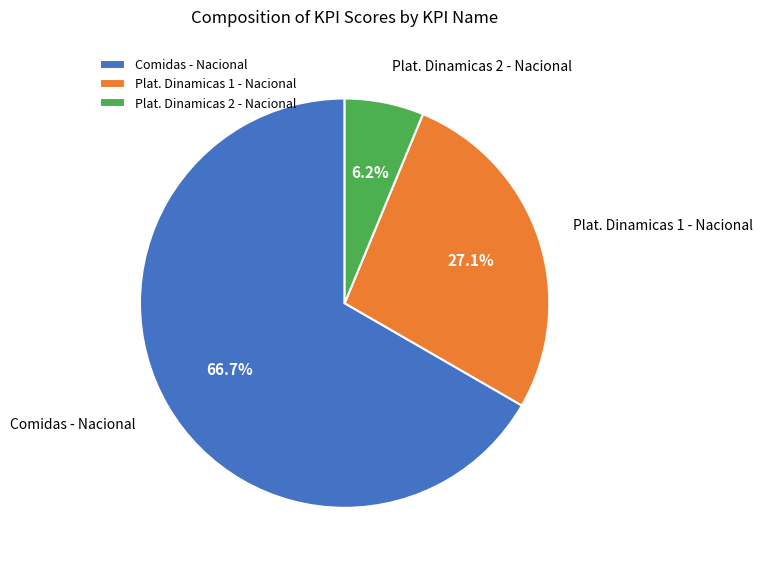

To the nearest percent, what percentage of the pie is Comidas - Nacional?

67%